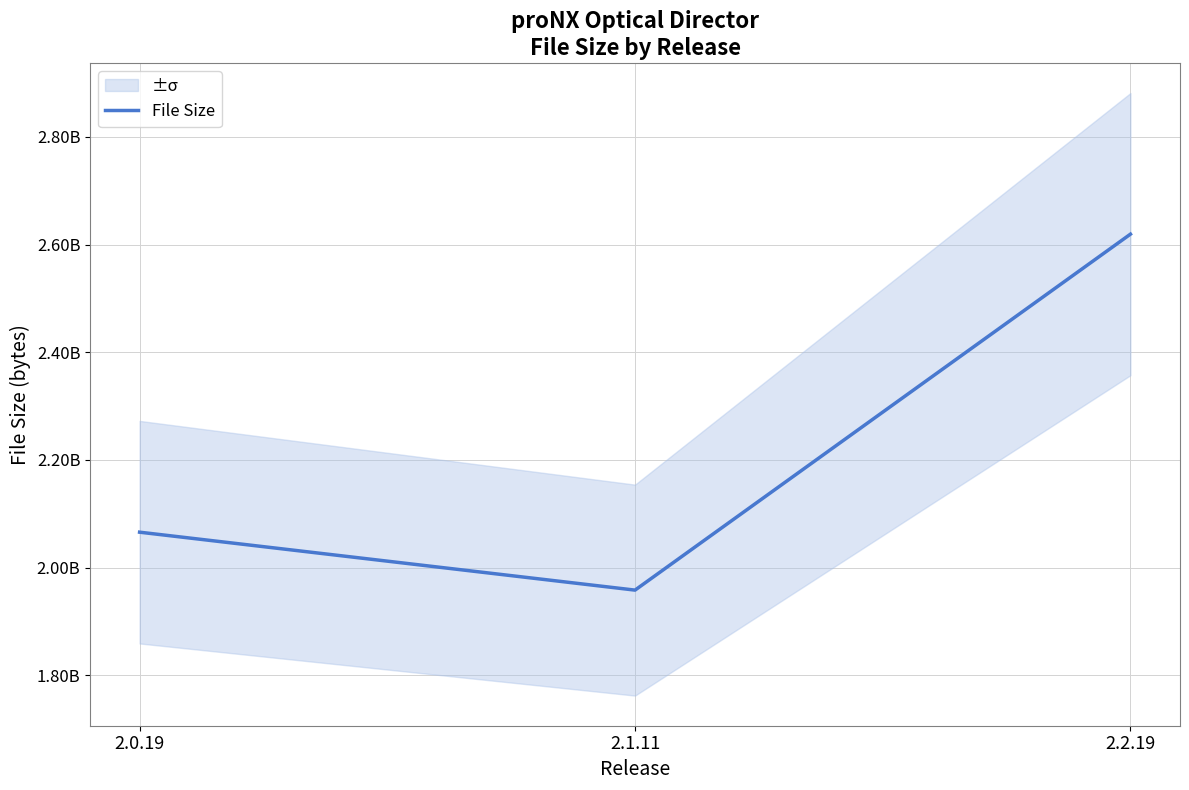

Reading left to right, what are all the values shown in this chart?

2065912007	1958356636	2619250690